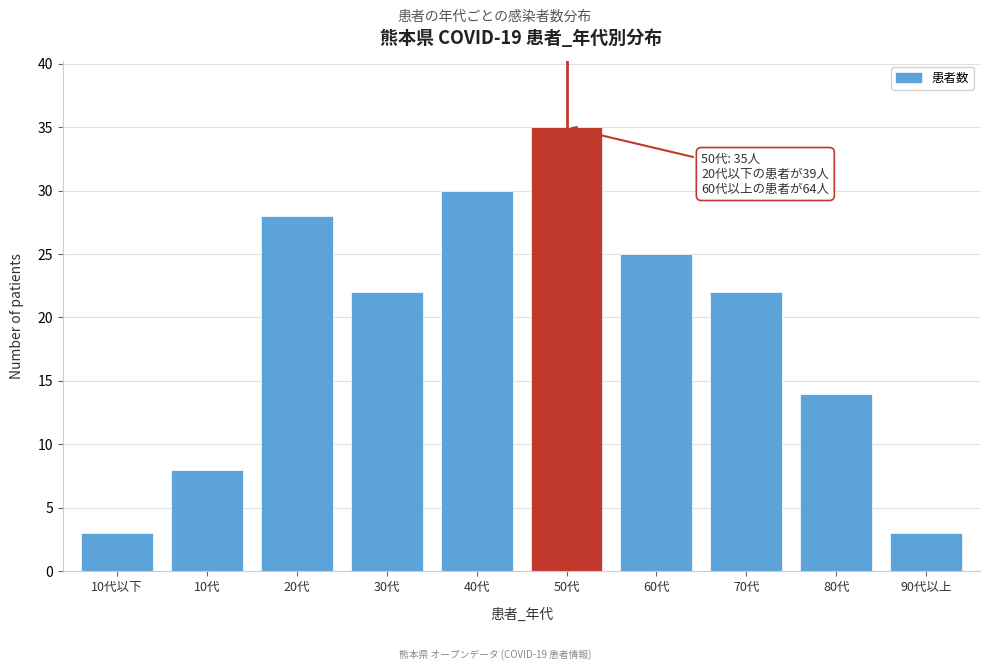

Reading right to left, transcribe all the data shown in this chart.

90代以上=3	80代=14	70代=22	60代=25	50代=35	40代=30	30代=22	20代=28	10代=8	10代以下=3